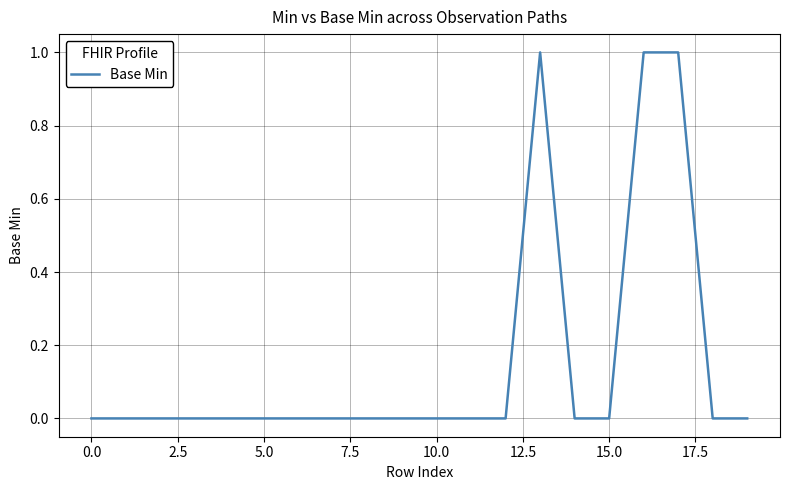

How many lines are shown in the chart?

1